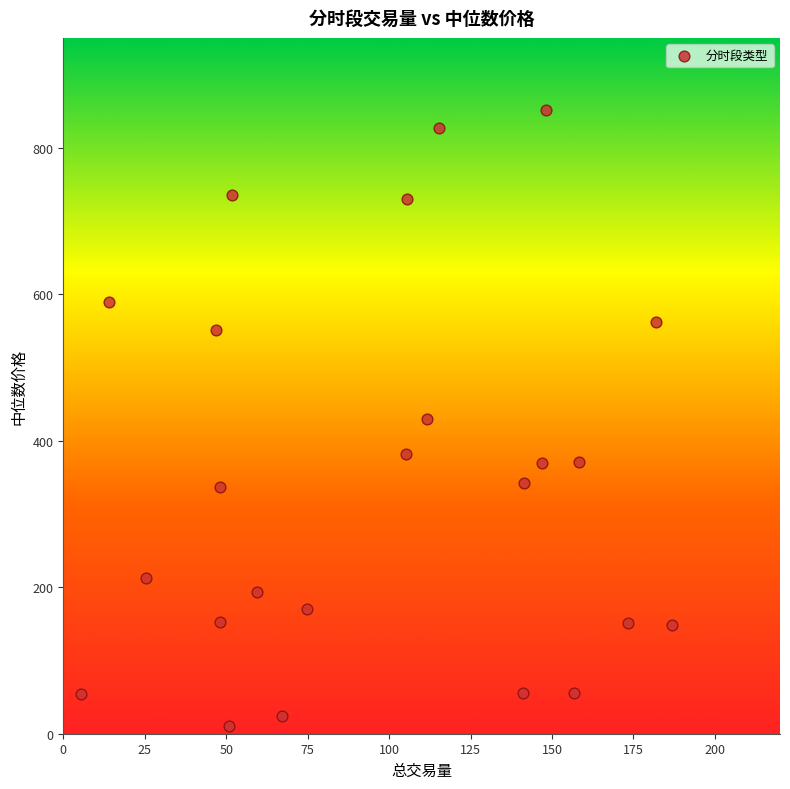

What is the range of Y values (max minus min)?

841.3